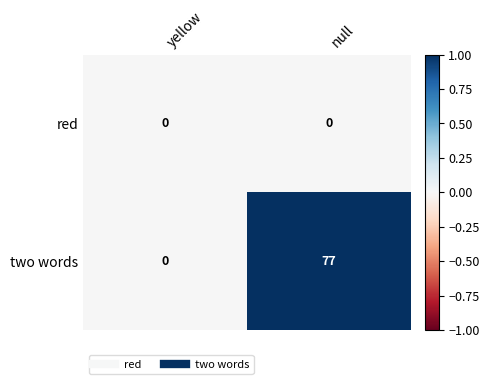

What is the greatest value displayed?

77